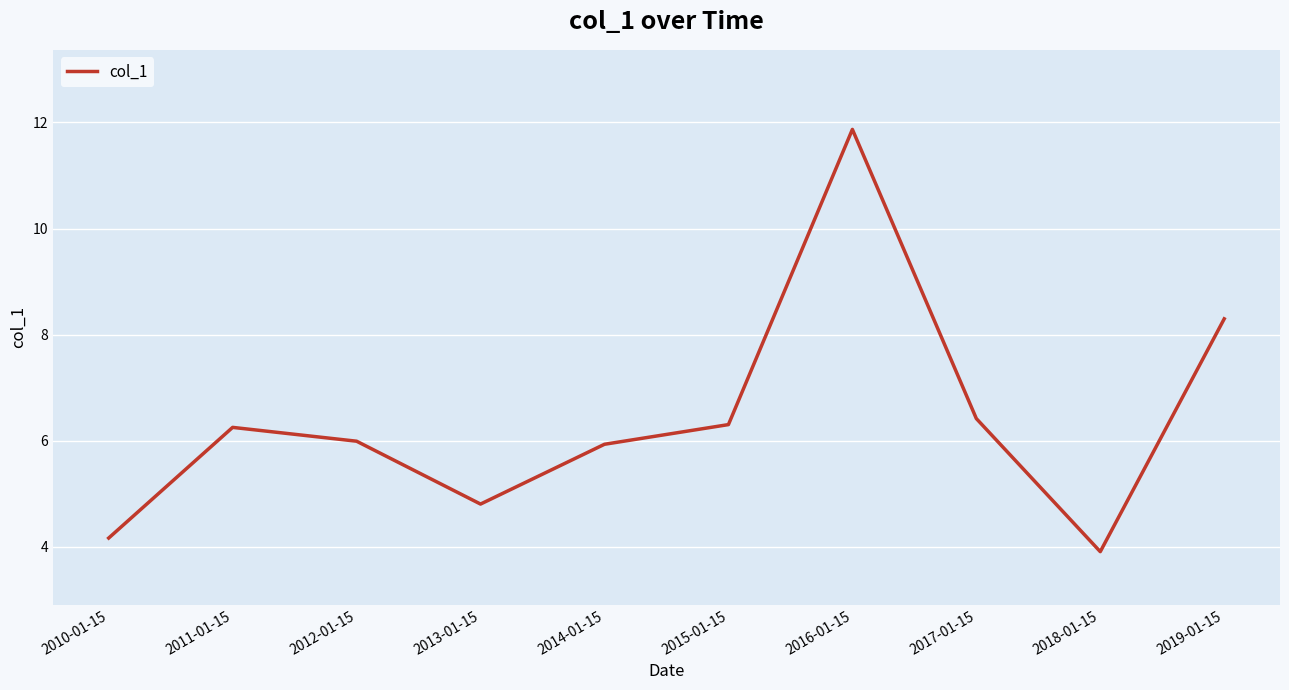

Where does the data first go above 6?

2011-01-15